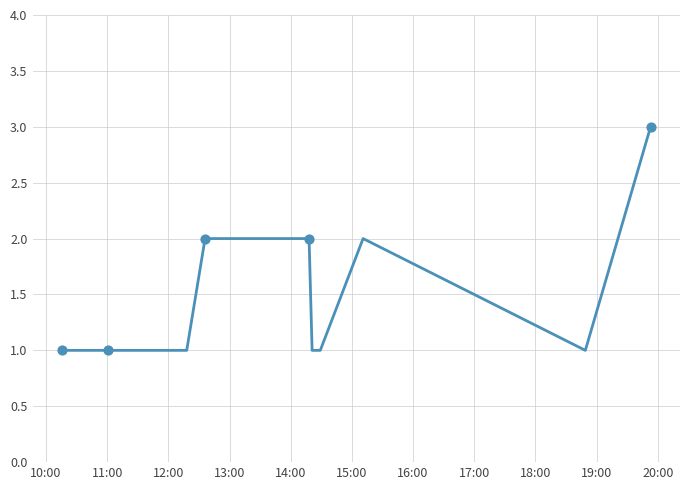

What is the greatest value displayed?

3